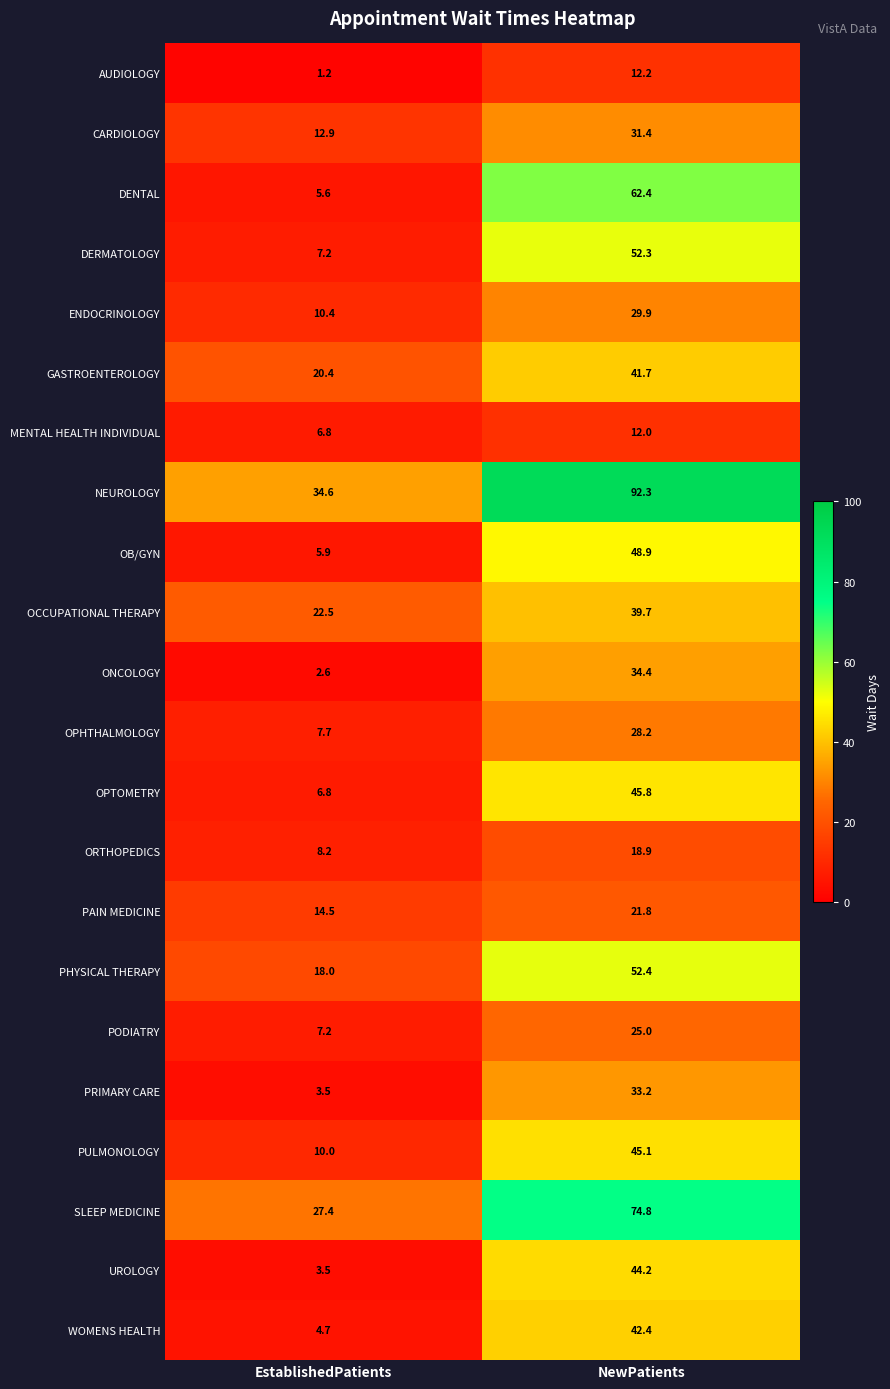

Rank the series by their maximum value, from highest to lowest.

NEUROLOGY, SLEEP MEDICINE, DENTAL, PHYSICAL THERAPY, DERMATOLOGY, OB/GYN, OPTOMETRY, PULMONOLOGY, UROLOGY, WOMENS HEALTH, GASTROENTEROLOGY, OCCUPATIONAL THERAPY, ONCOLOGY, PRIMARY CARE, CARDIOLOGY, ENDOCRINOLOGY, OPHTHALMOLOGY, PODIATRY, PAIN MEDICINE, ORTHOPEDICS, AUDIOLOGY, MENTAL HEALTH INDIVIDUAL